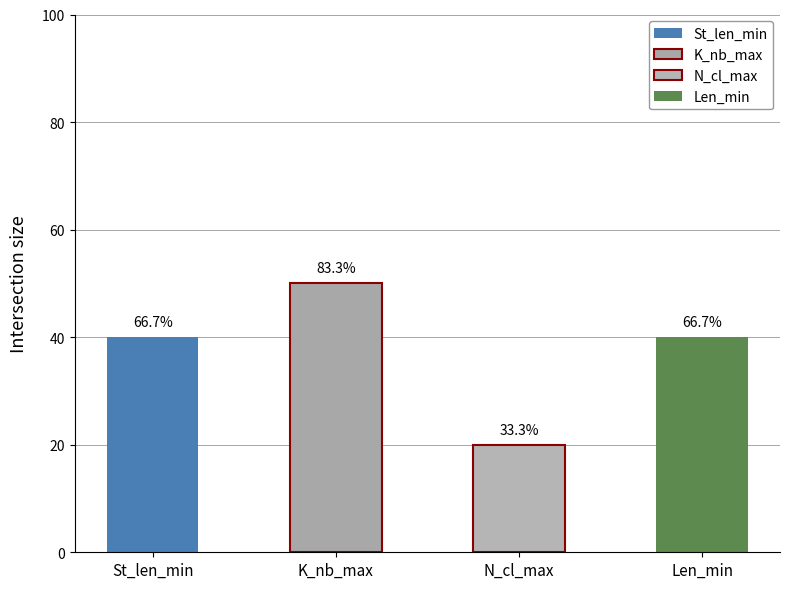

How many bars are there in each group?

4